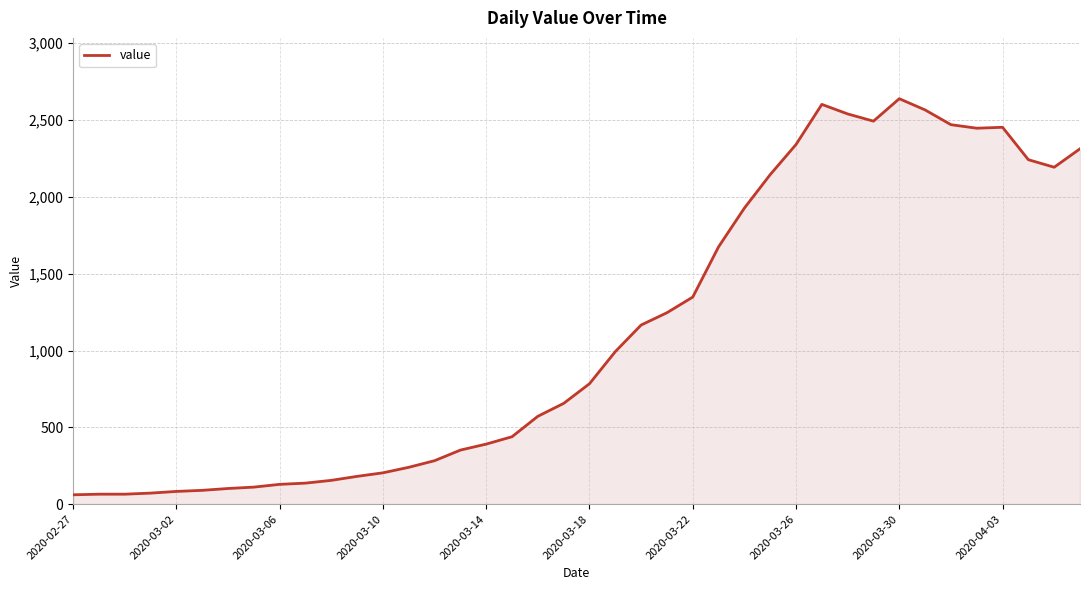

What is the minimum value shown in the chart?

61